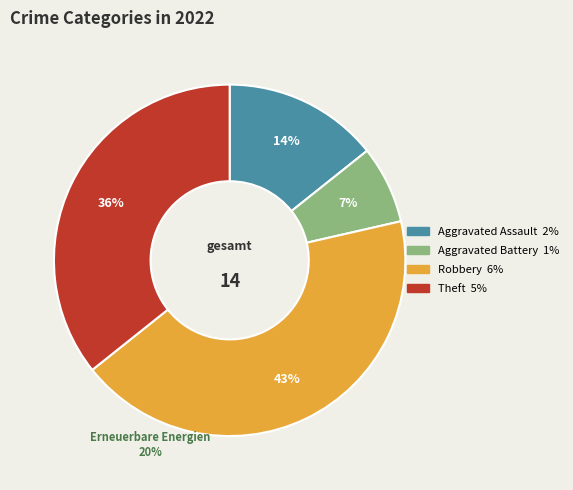

What is the total percentage of Aggravated Battery and Robbery?

50.0%